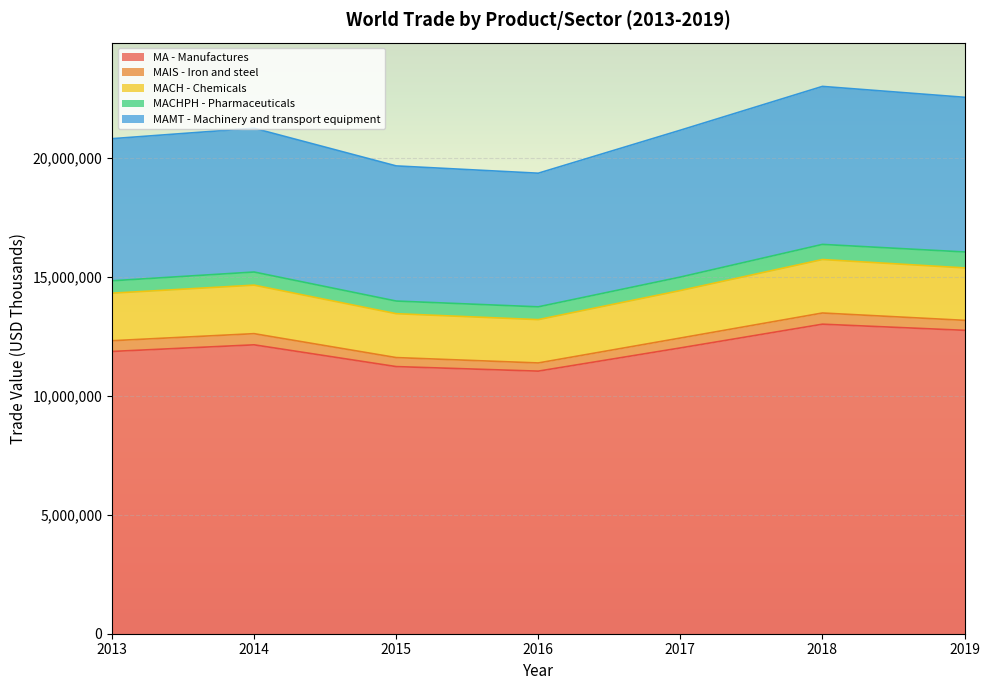

What is the highest value of the MA - Manufactures series?

13004657